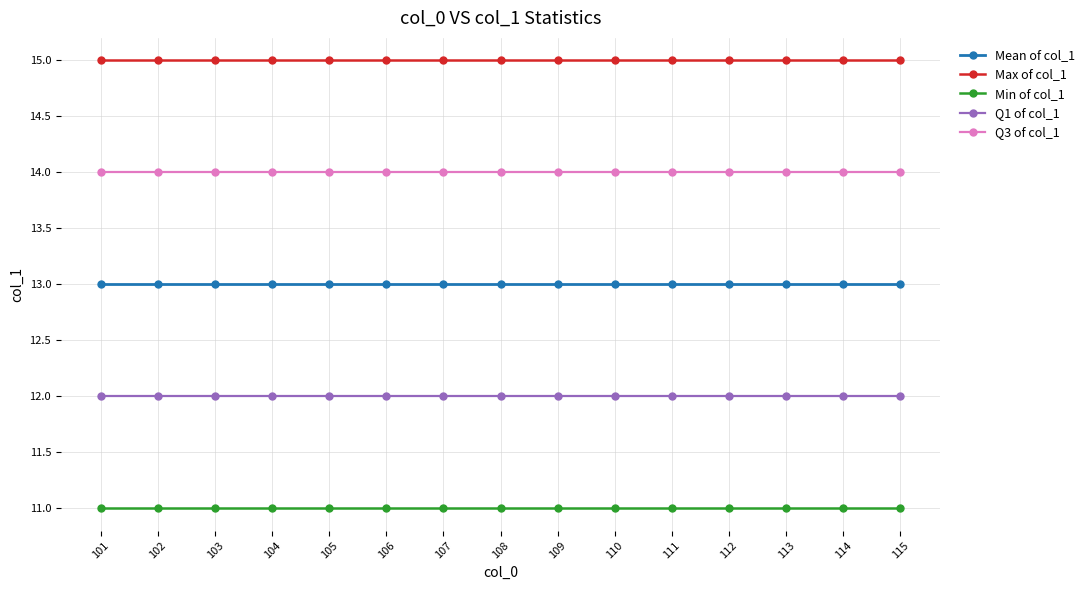

Is it true that Q1 of col_1 equals 12 at 111?

True